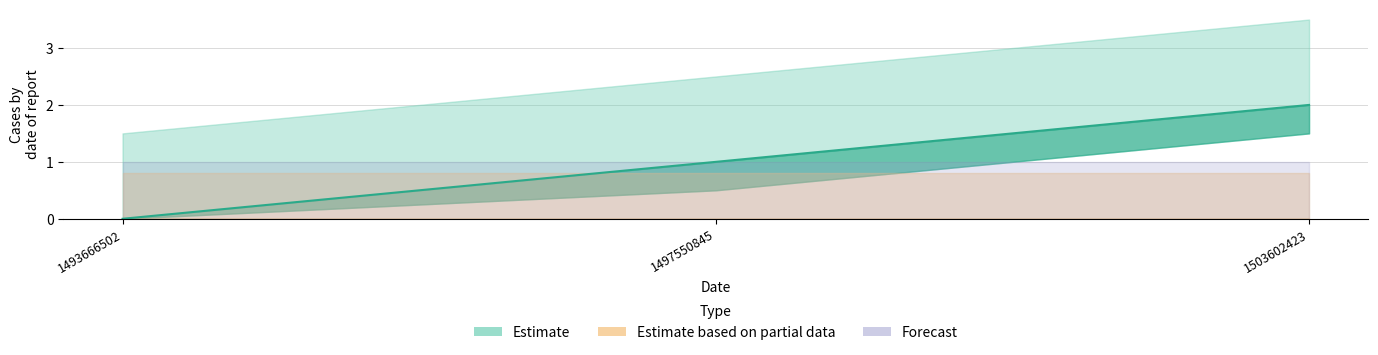

What is the value of the 3rd point from the left?

2